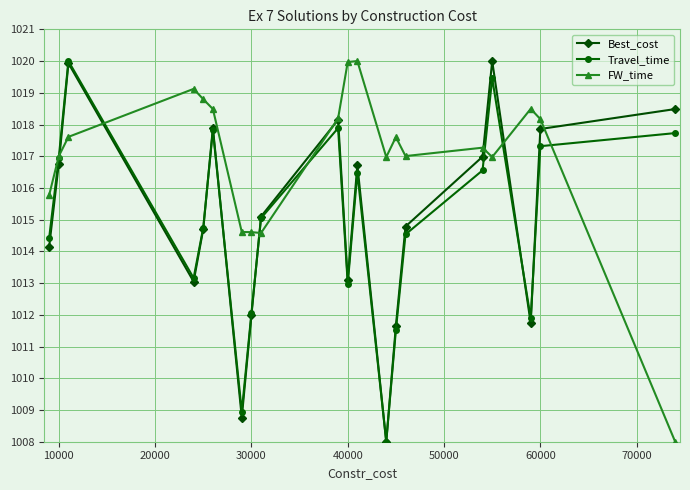

What is the value of the Best_cost point at the 10th from the left?

1018.1